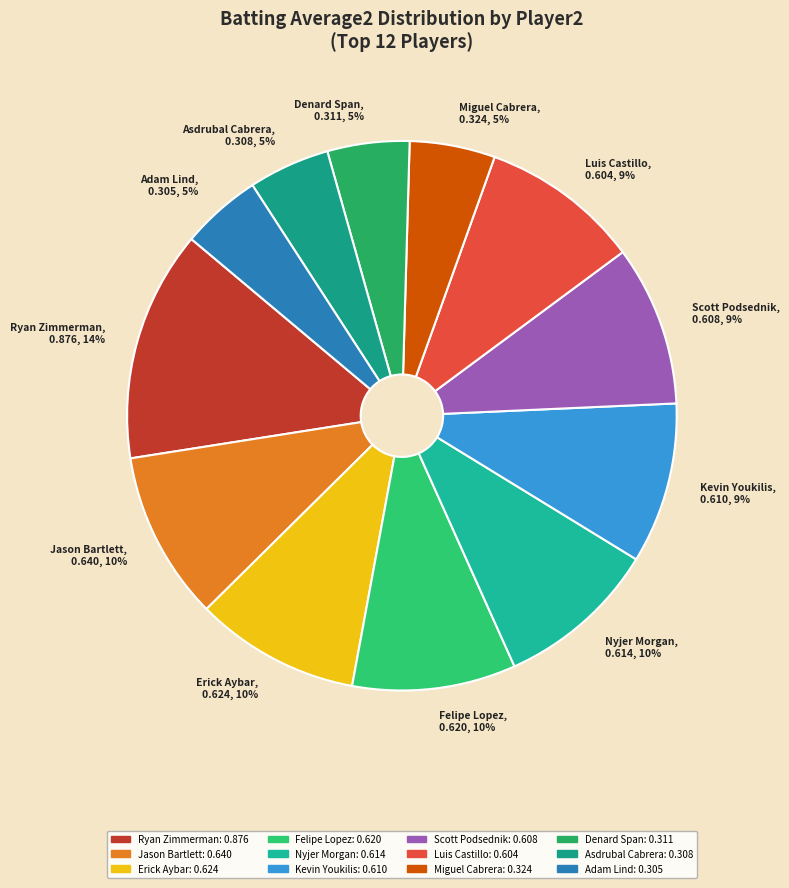

To the nearest percent, what percentage of the pie is Erick Aybar?

10%